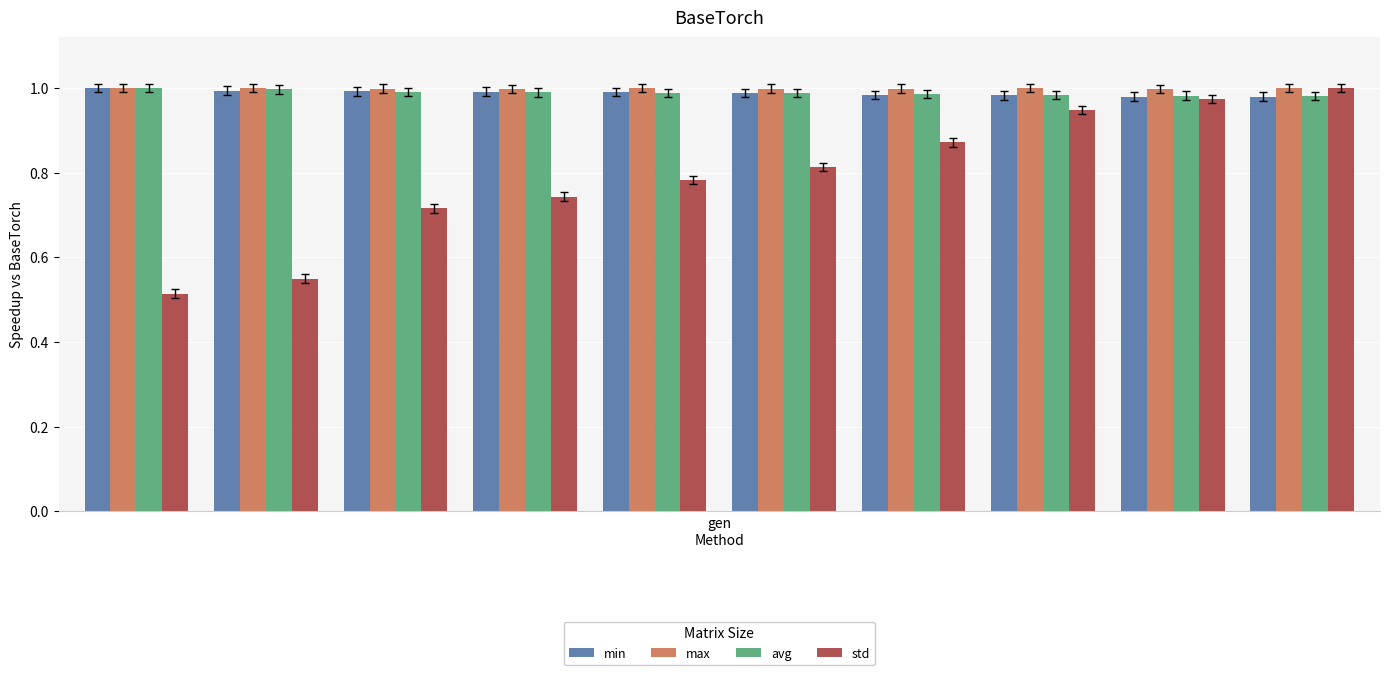

Which series has the largest range (max minus min)?

std